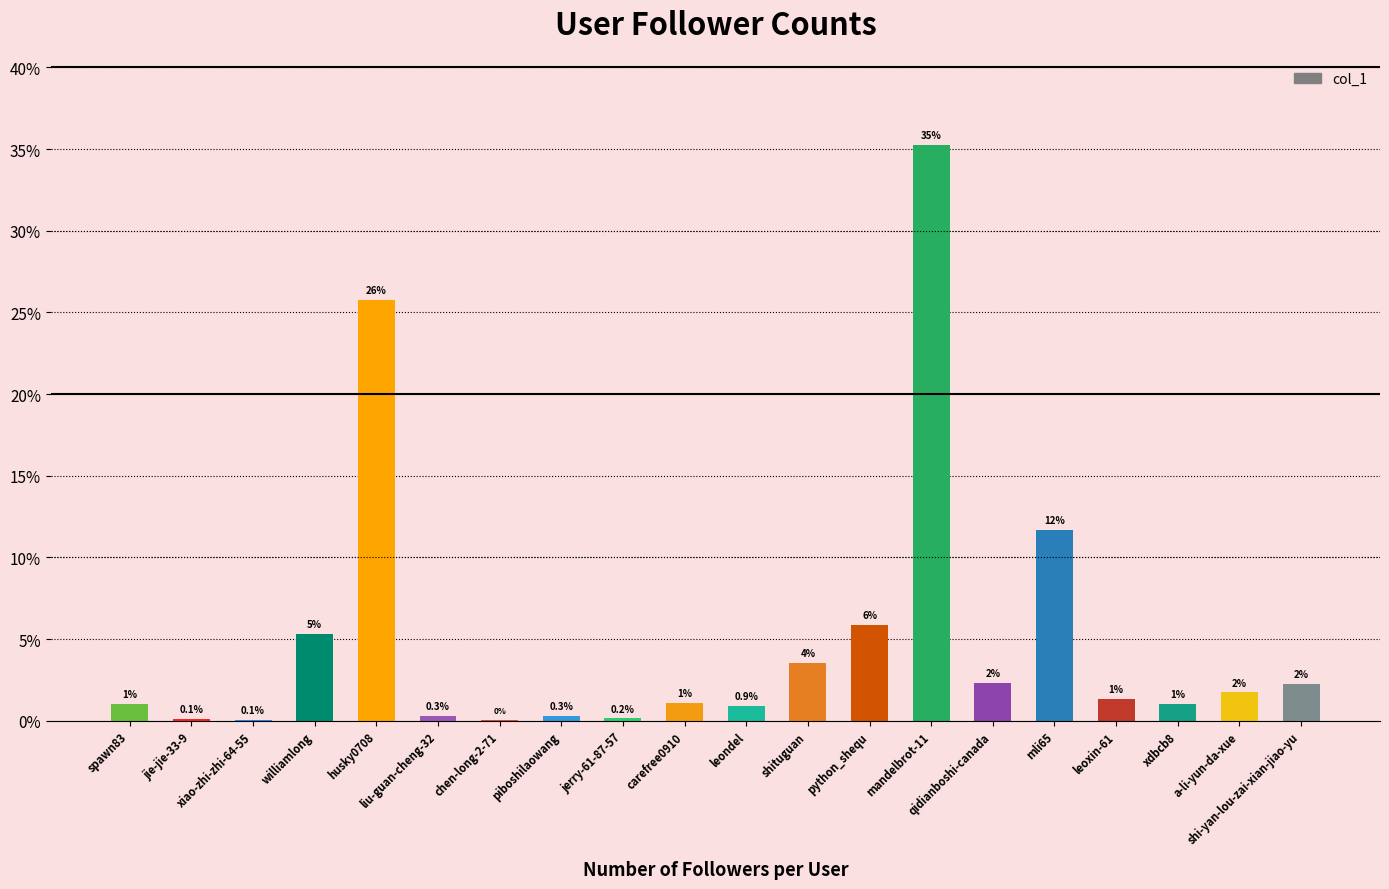

Approximately how many times larger is the value at mli65 compared to a-li-yun-da-xue?

6.7